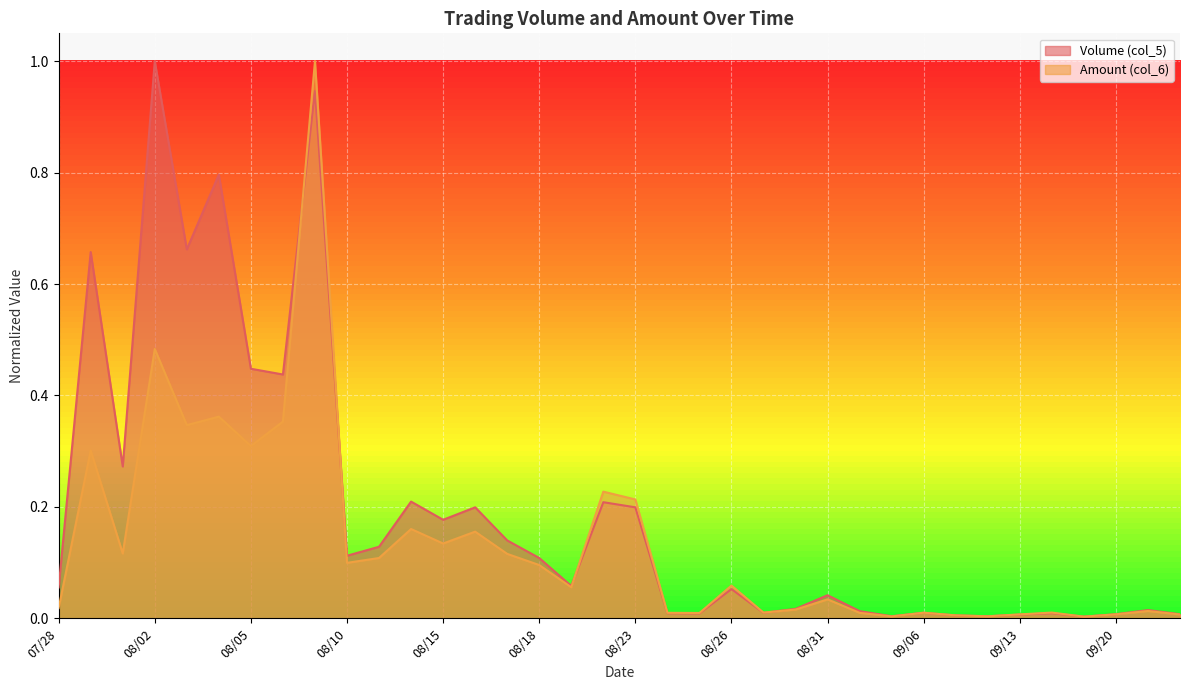

Which category has the lowest value in the Amount (col_6) series?

09/16